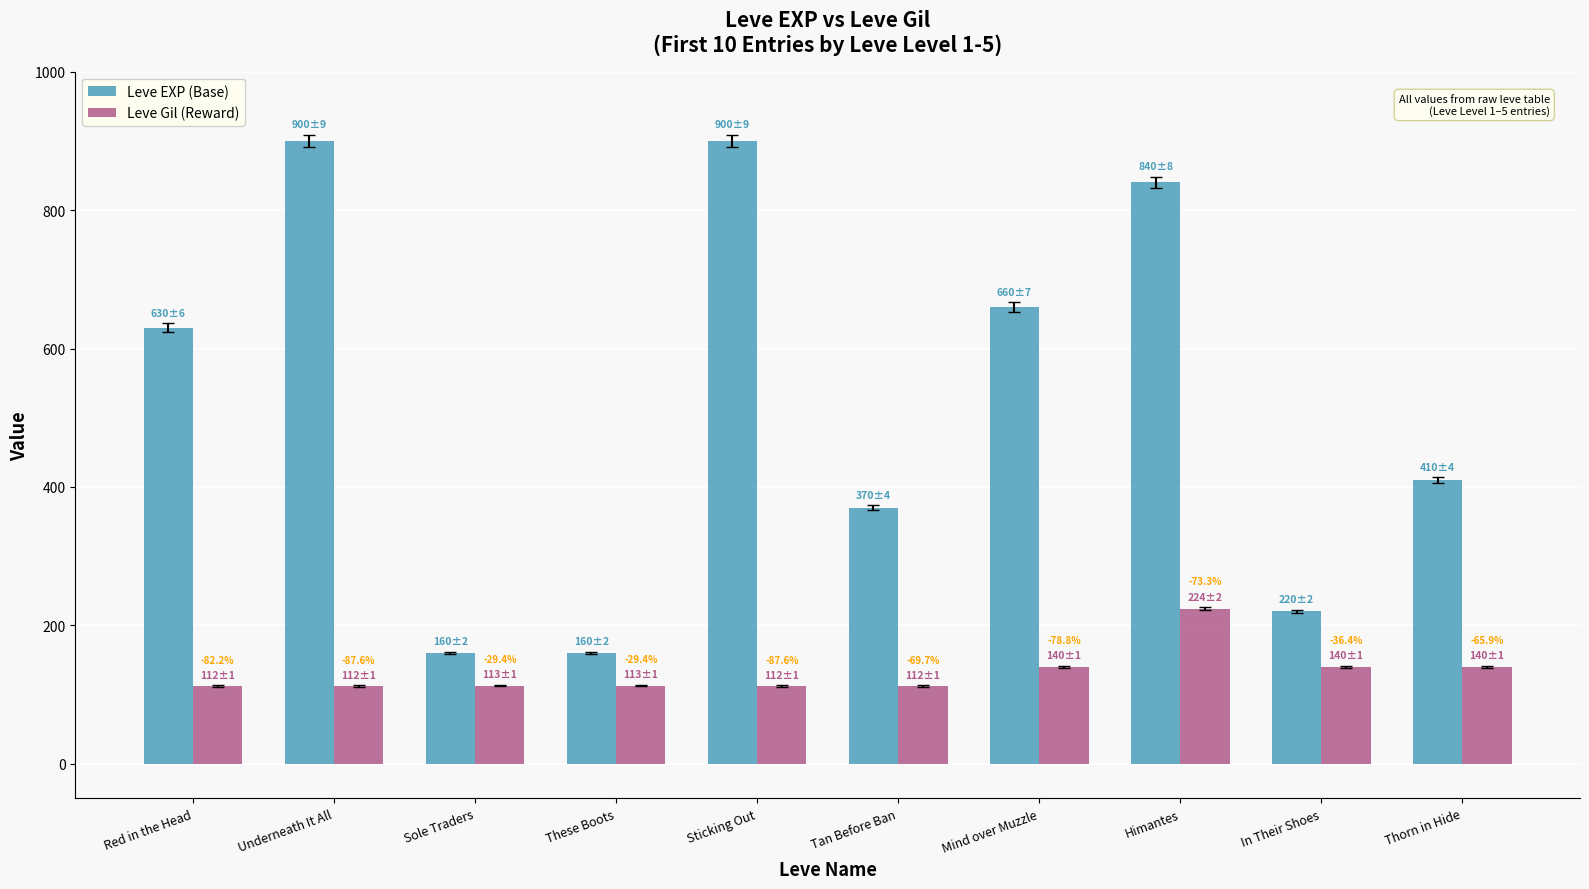

List the series in order of their peak value, lowest first.

Leve Gil (Reward), Leve EXP (Base)